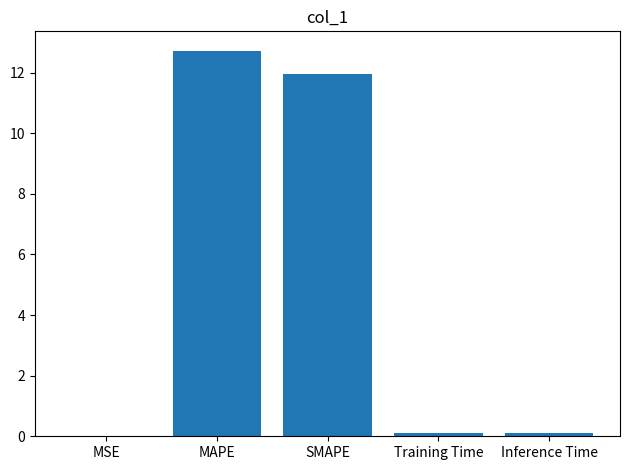

Which label corresponds to the largest value in the chart?

MAPE